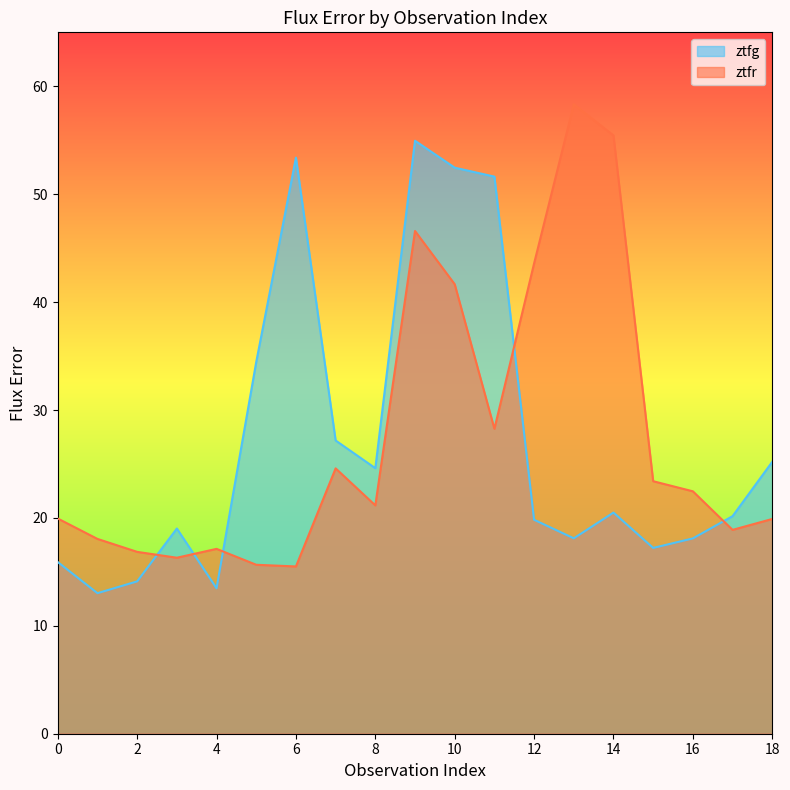

What is the sum of all ztfg values?

513.3